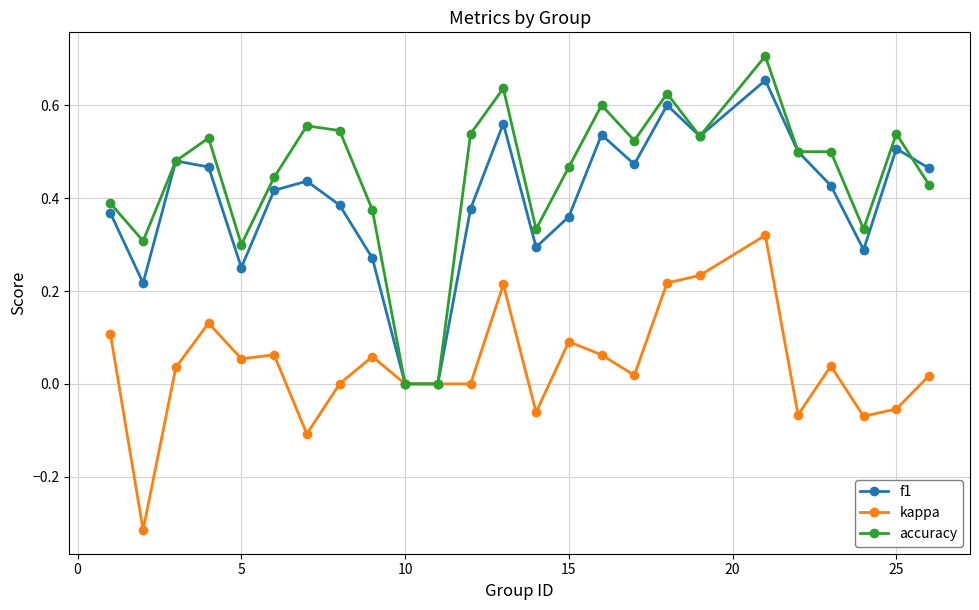

How many lines are shown in the chart?

3